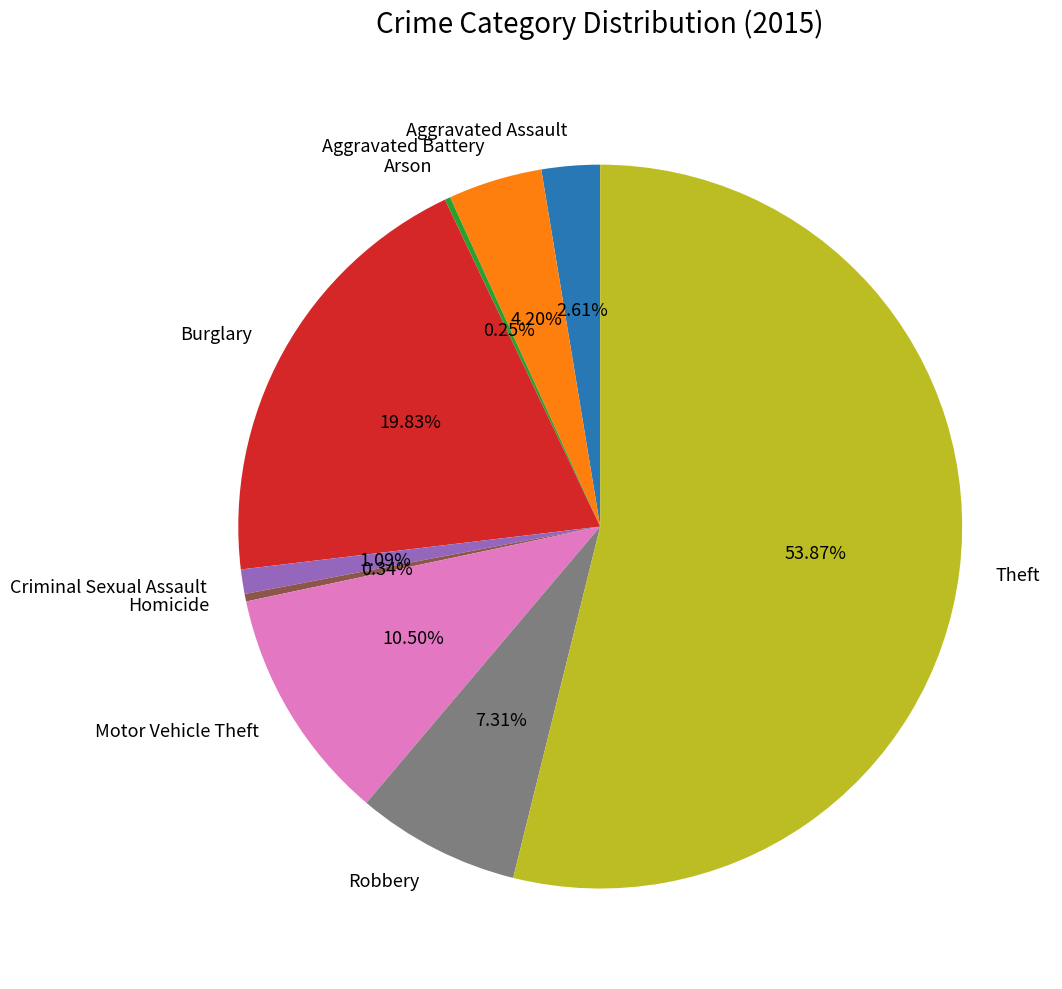

Between Criminal Sexual Assault and Homicide, which is larger?

Criminal Sexual Assault